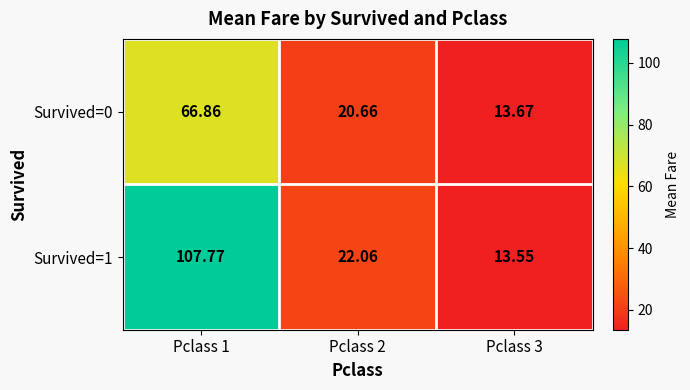

Is the value of Survived=1 at Pclass 1 greater than the value of Survived=0 at Pclass 1?

Yes